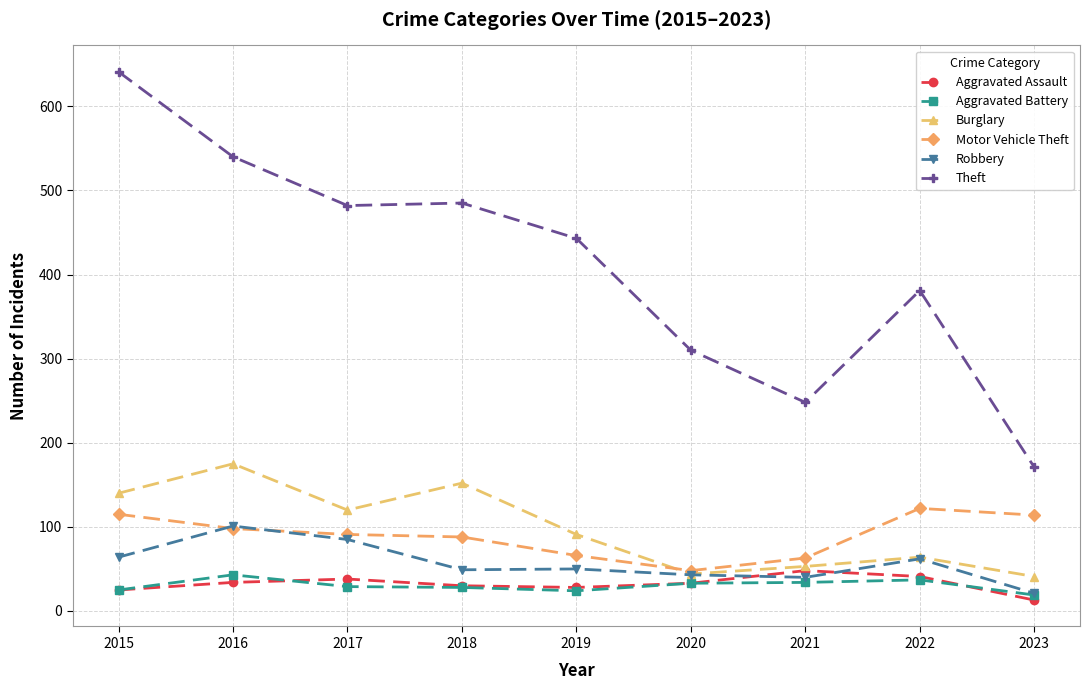

What is the difference between the highest and lowest values at 2017?

453